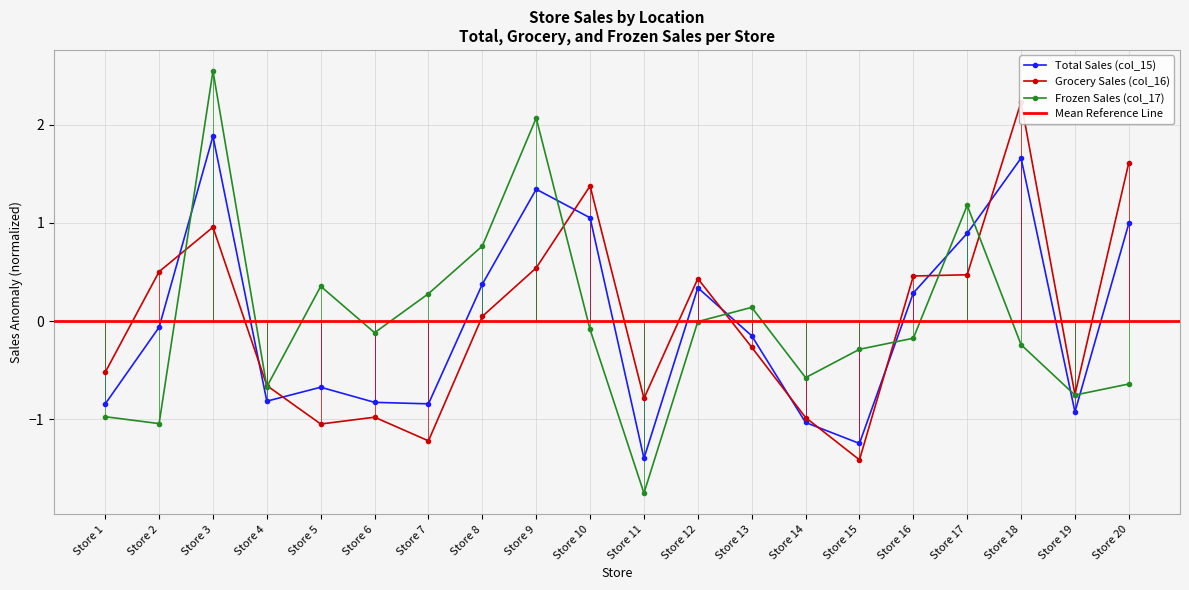

Between Store 19 and Store 14, which is larger?

Store 19